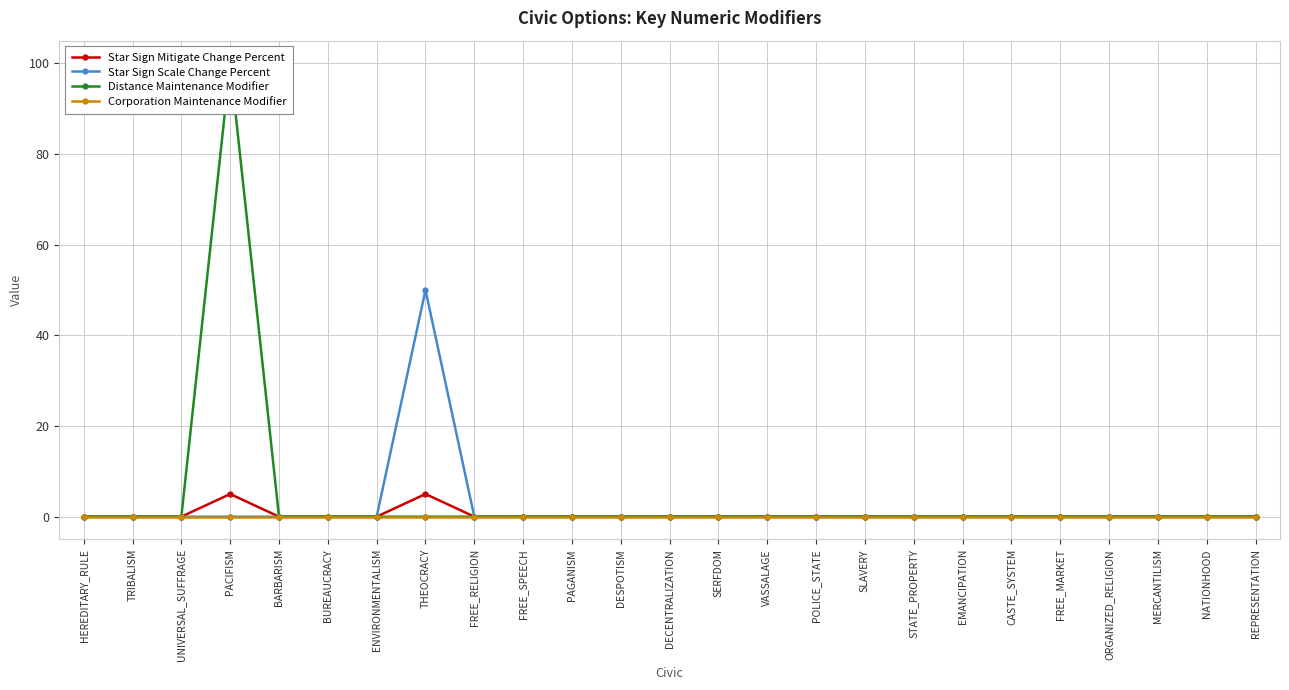

At how many categories does at least one series exceed 70?

1